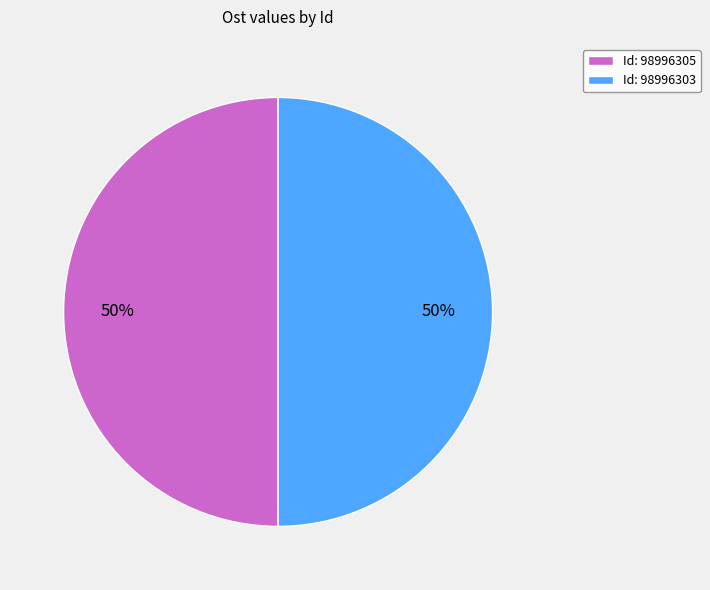

Is the sum of Id: 98996303 and Id: 98996305 greater than half?

Yes